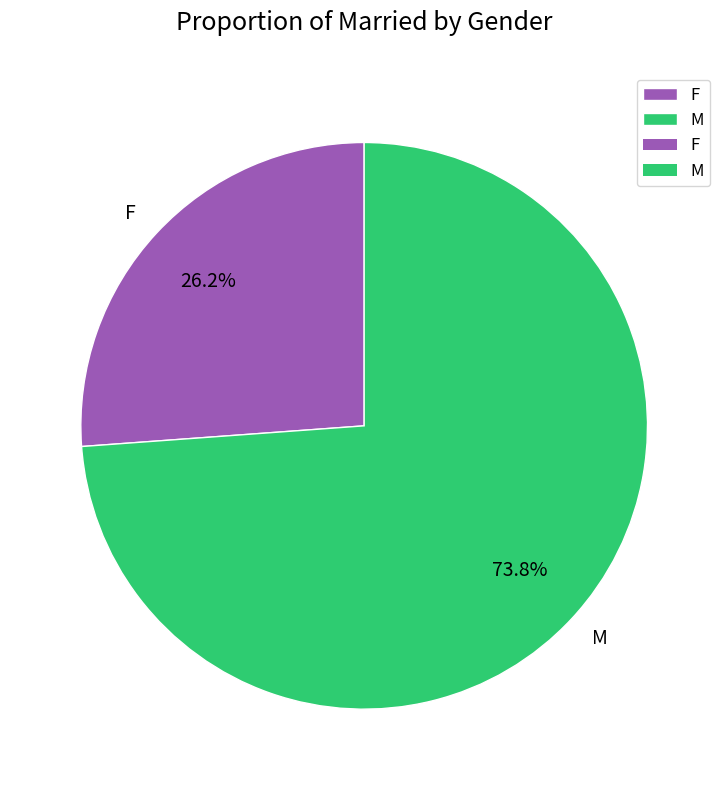

What is the ratio of the value at M to the value at F?

2.8